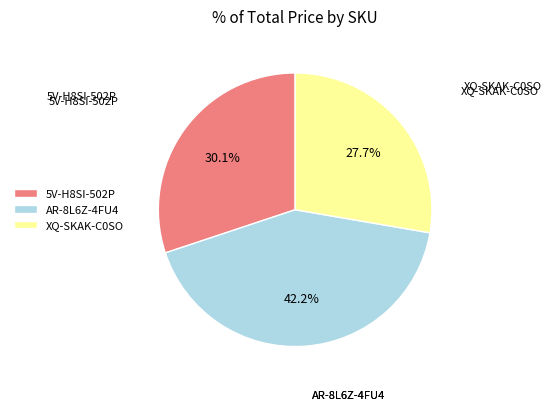

How many segments does this pie chart have?

3